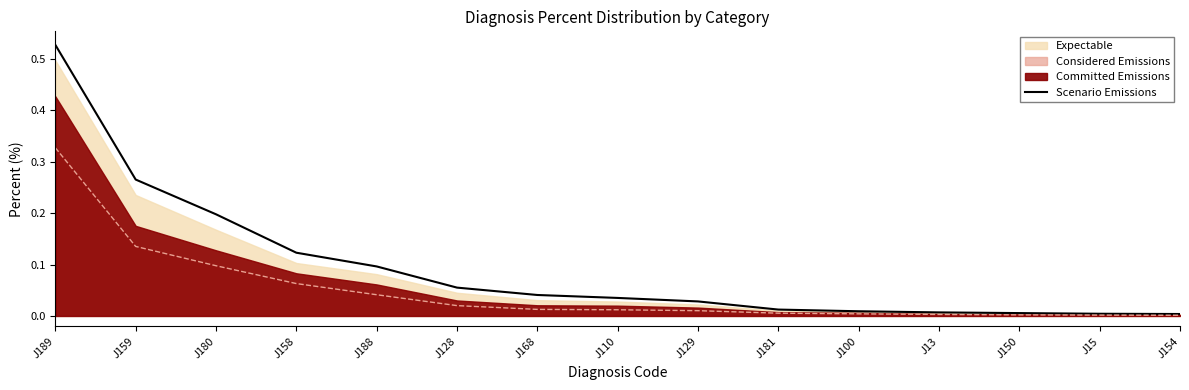

True or false: there are more than 2 points higher than both neighbors.

False